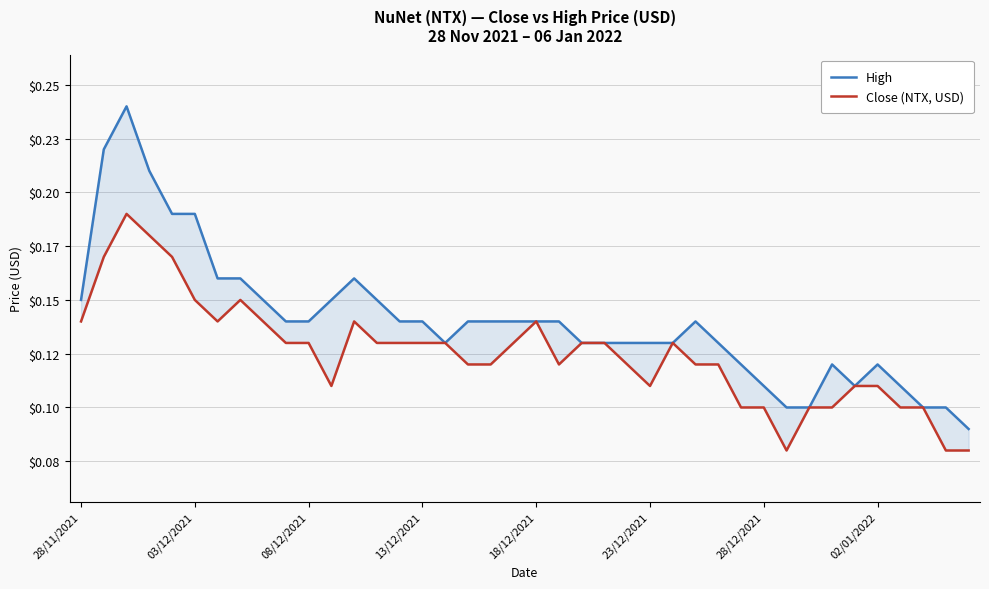

Which series has the widest spread of values?

High